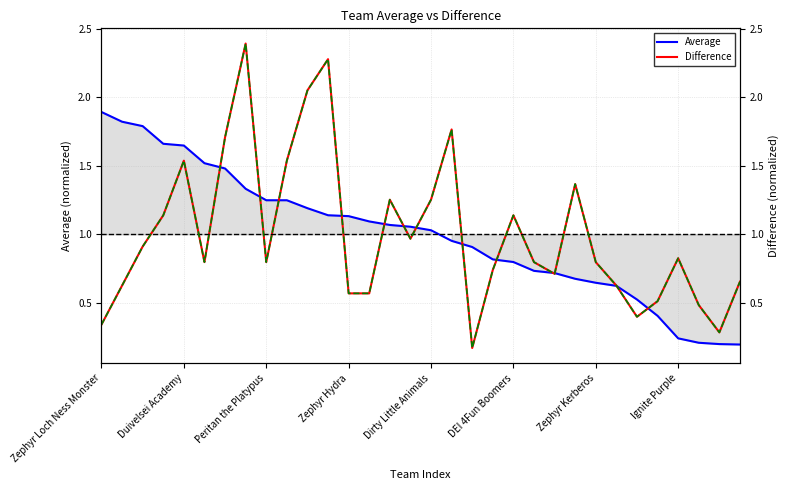

Count the number of categories in the chart.

32